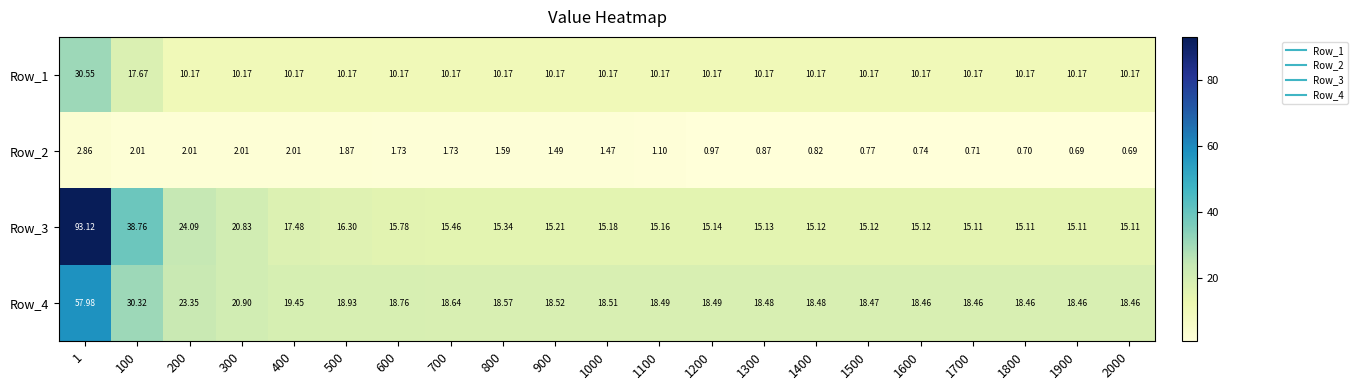

How many values in the Row_2 series exceed 1?

12